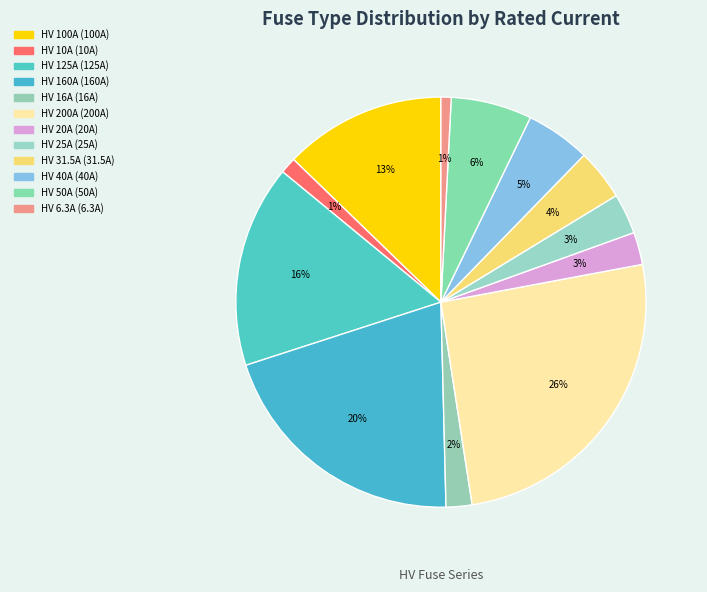

To the nearest percent, what is the average slice percentage?

8%